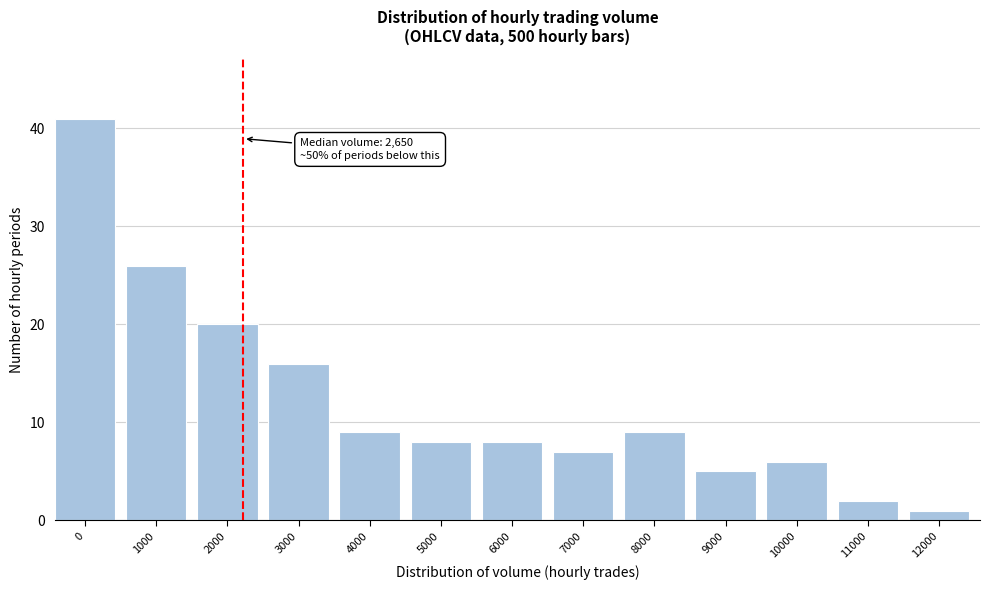

Reading left to right, extract all data points from this chart.

41	26	20	16	9	8	8	7	9	5	6	2	1